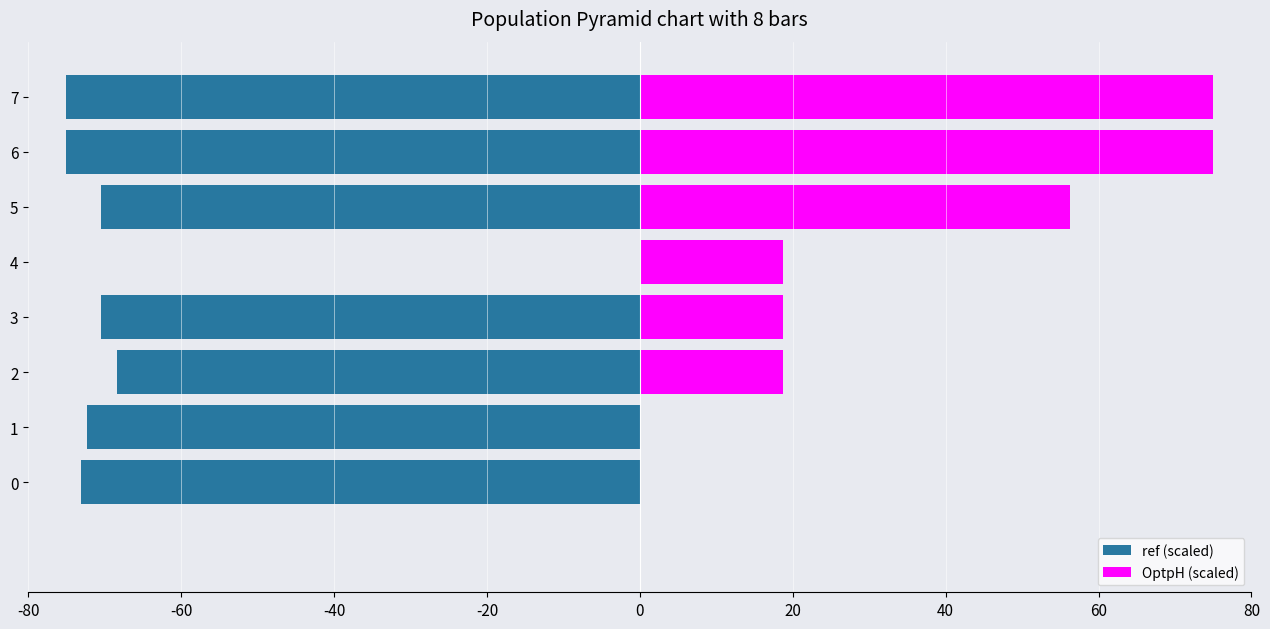

Which series changed the most between 1 and 5?

OptpH (scaled)